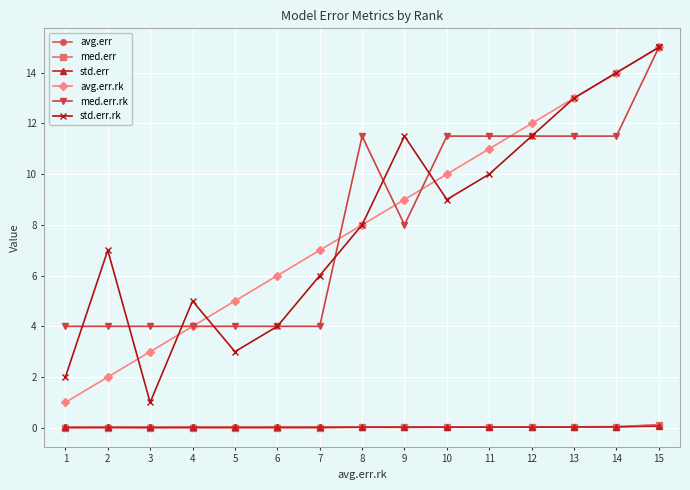

How many data points in avg.err.rk are less than 8?

7